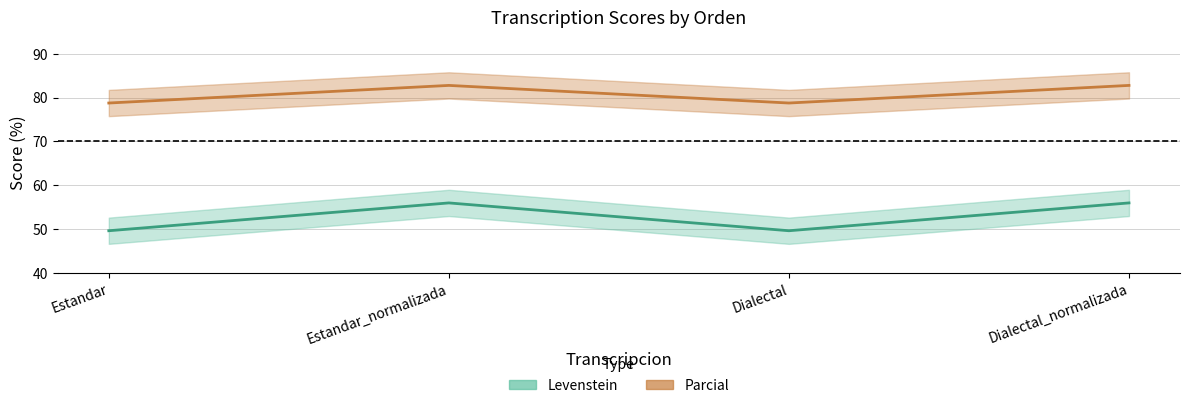

What is the sum of all Levenstein values?

211.1